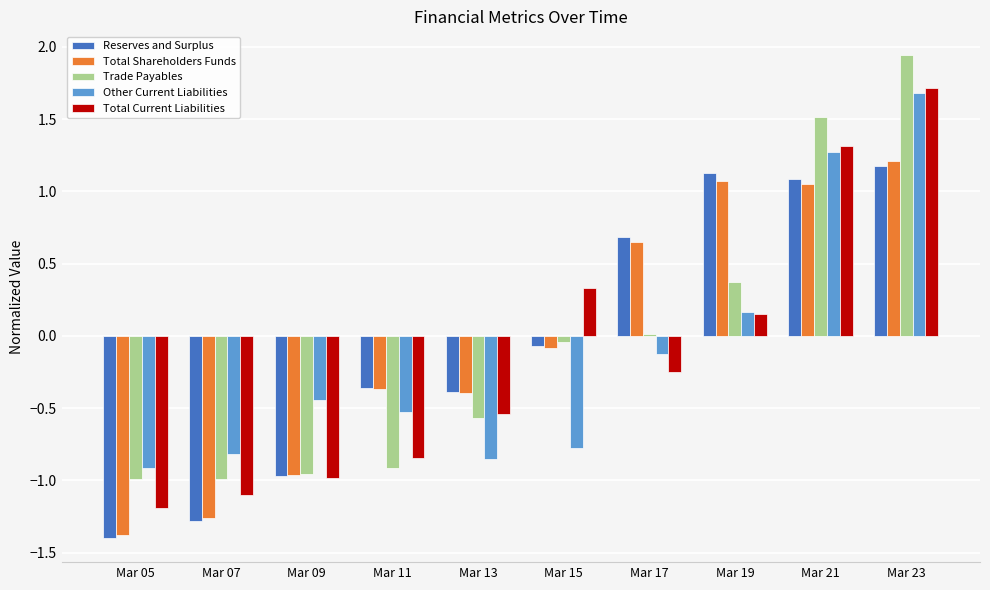

True or false: Total Shareholders Funds has a value of -1.4 at Mar 05.

True